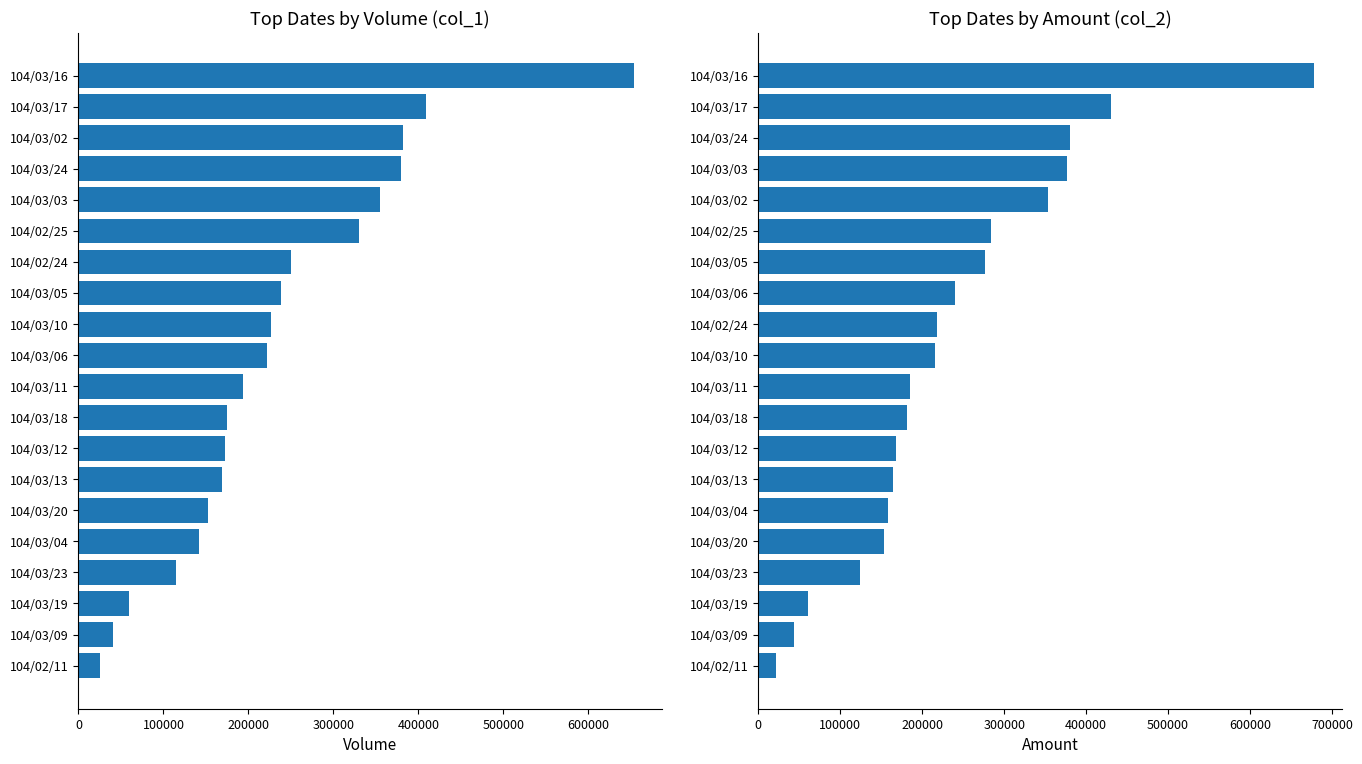

Reading left to right, transcribe all the data shown in this chart.

col_1: 25000	41000	60000	115000	142000	152000	169000	172000	175000	194000	222000	227000	238000	250000	330000	355000	379000	382000	409000	654000
col_2: 21500	43050	60300	124200	152960	158620	164890	168610	181660	185300	216190	217780	239990	276840	283680	352910	376700	379910	430300	678130